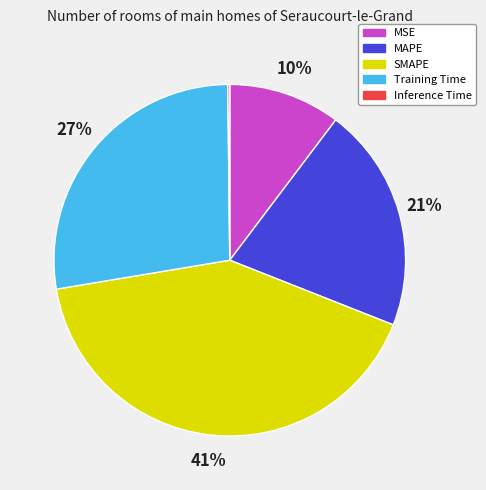

Which slice is the largest?

SMAPE